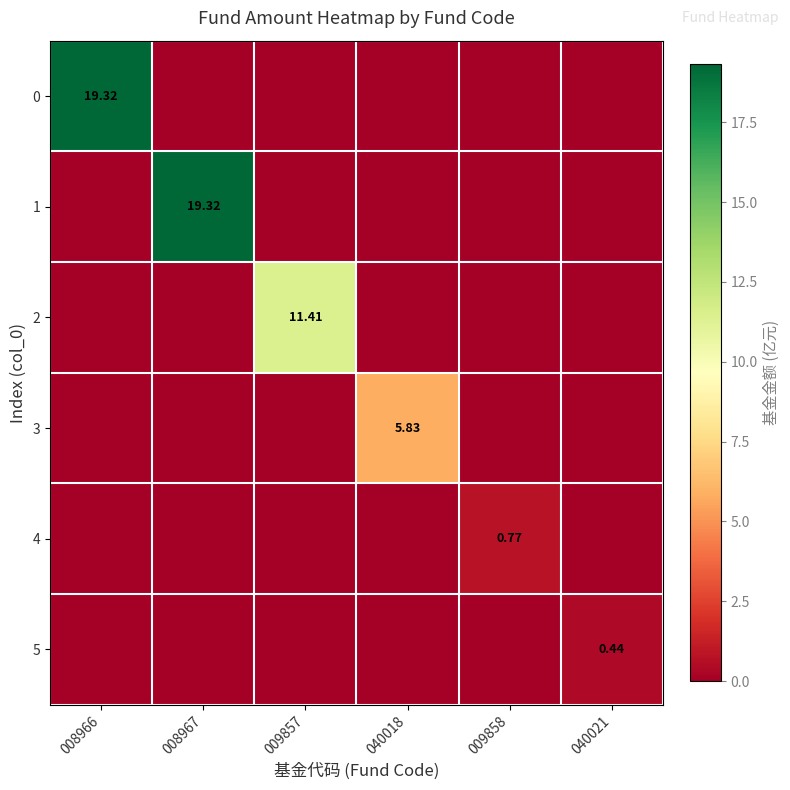

Rank the series by their maximum value, from lowest to highest.

5, 4, 3, 2, 0, 1